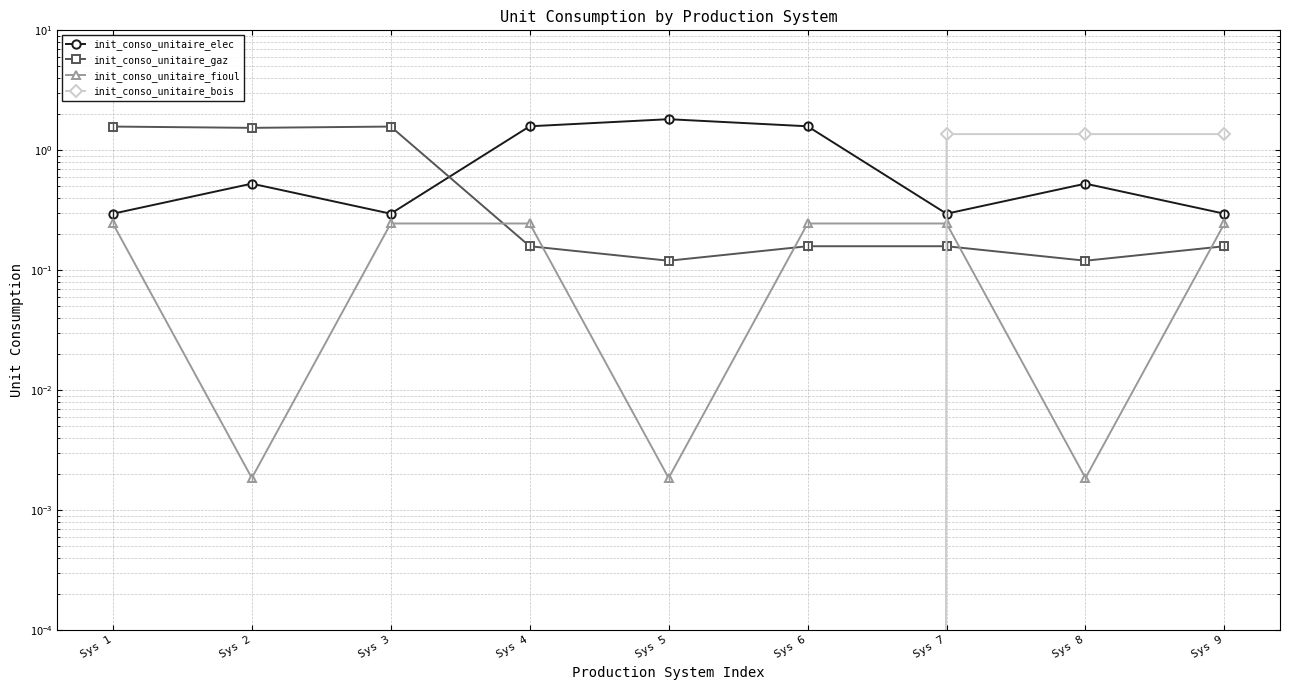

Count the init_conso_unitaire_elec values in the range 0 to 1.

6